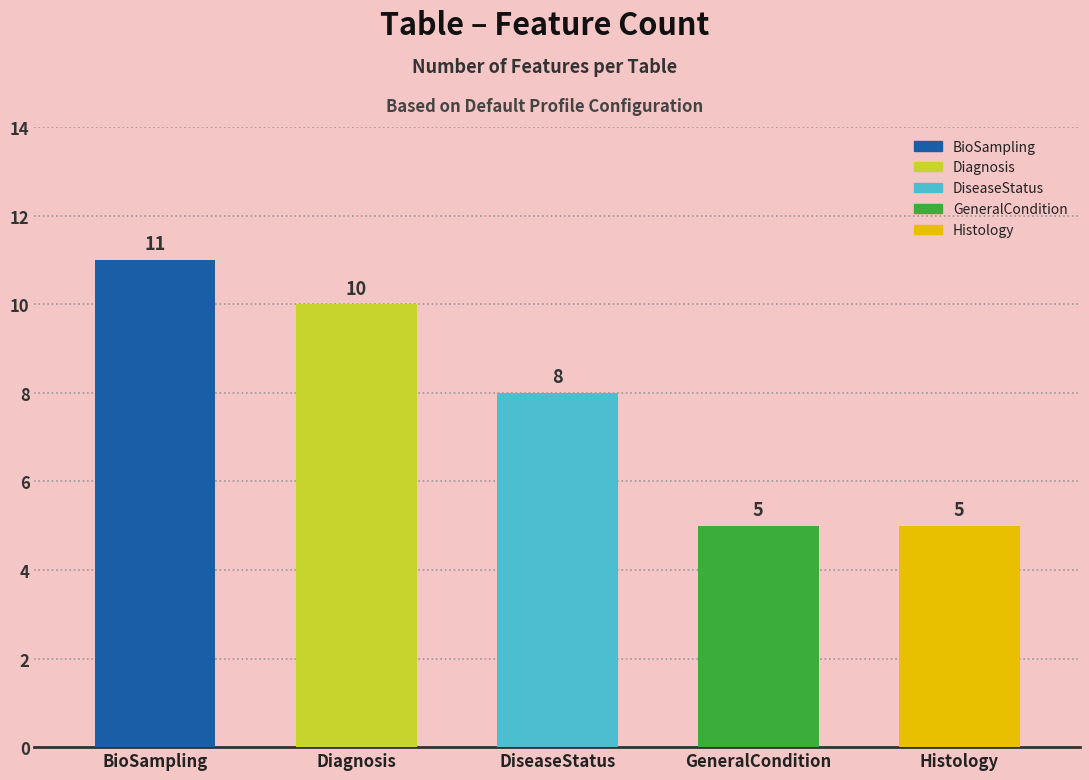

What is the ratio of the value at Histology to the value at DiseaseStatus?

0.6